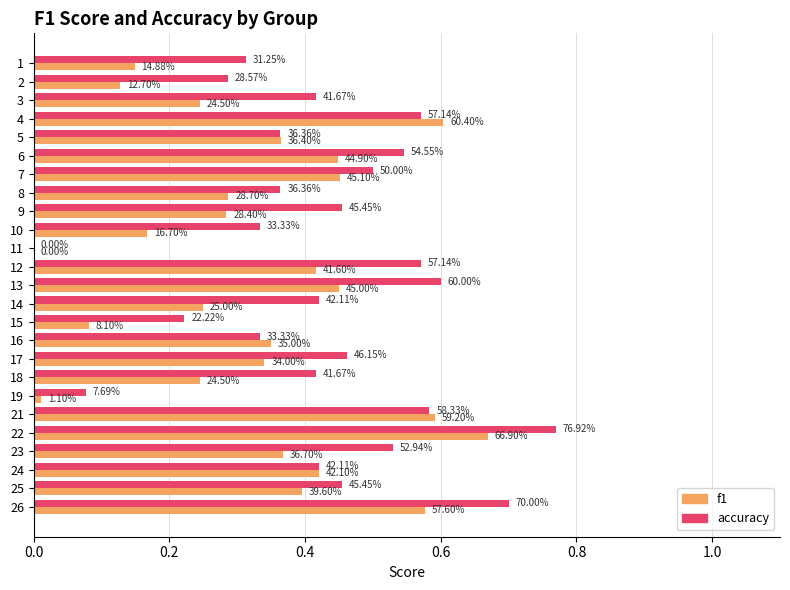

What are all the series names shown in the legend?

f1, accuracy